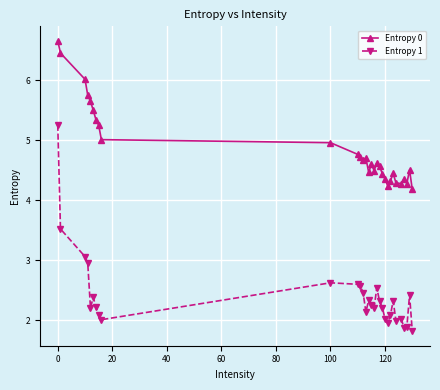

True or false: Entropy 1 and Entropy 0 cross at least once.

False